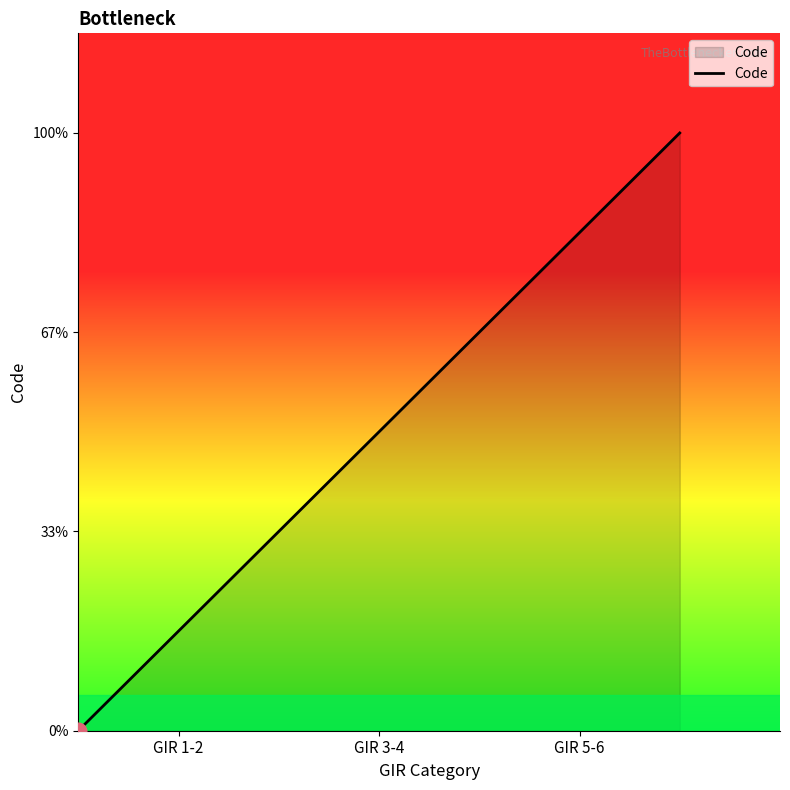

Does the chart display data point markers on the line(s)?

No